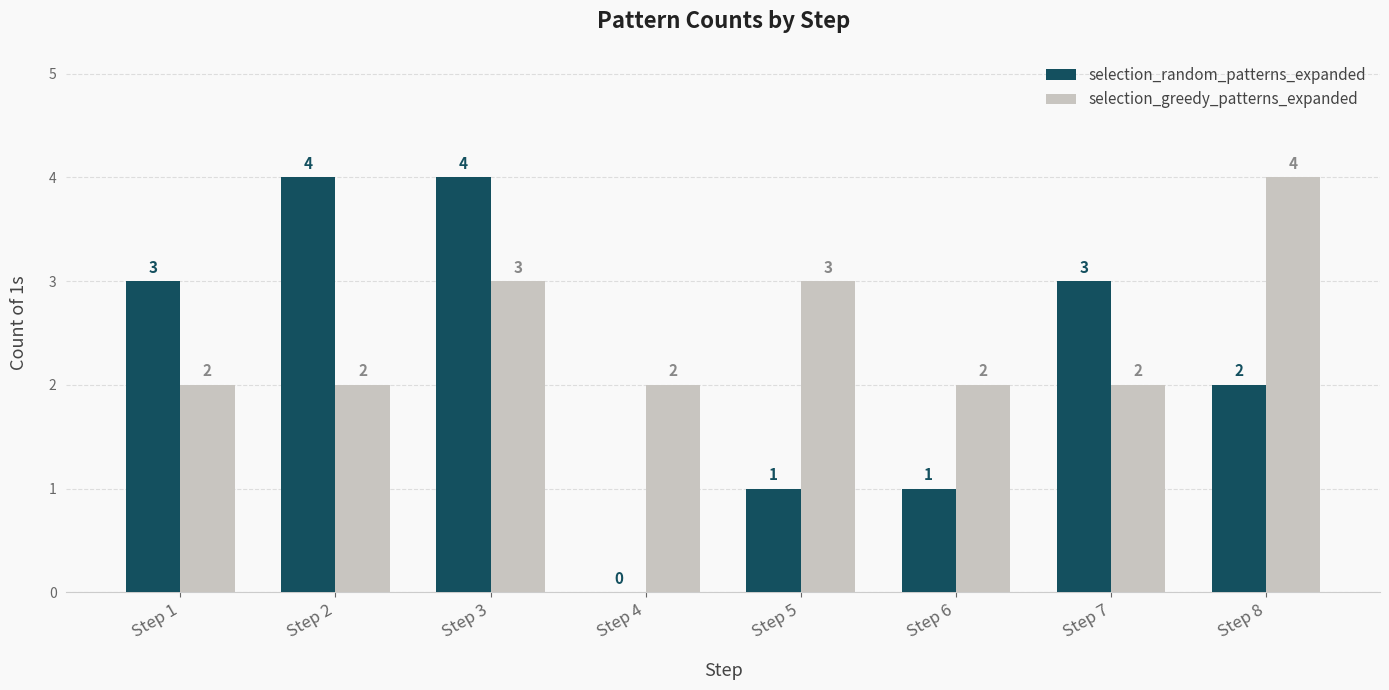

How many series are shown in this chart?

2